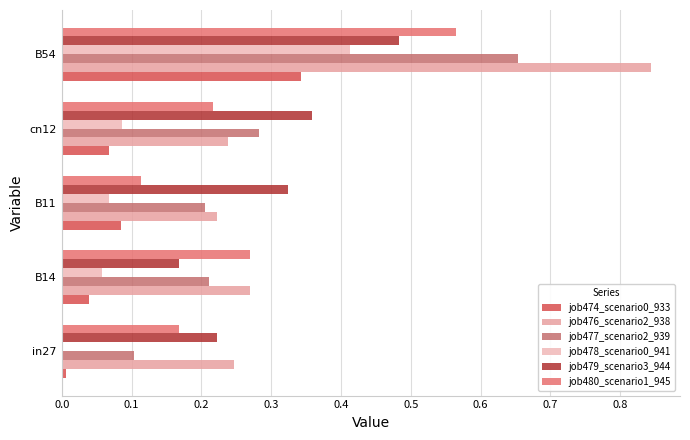

Which category has the highest value in the job477_scenario2_939 series?

B54